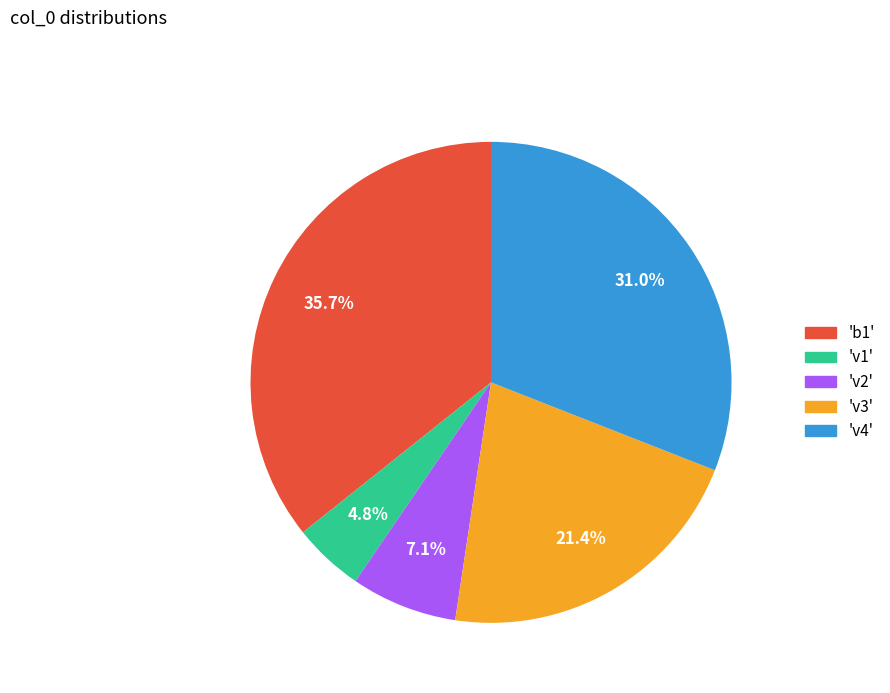

Count the number of slices in the pie.

5